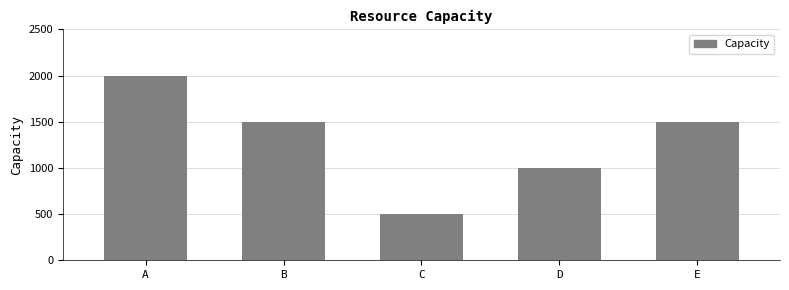

What is the value of the 1st bar from the left?

2000